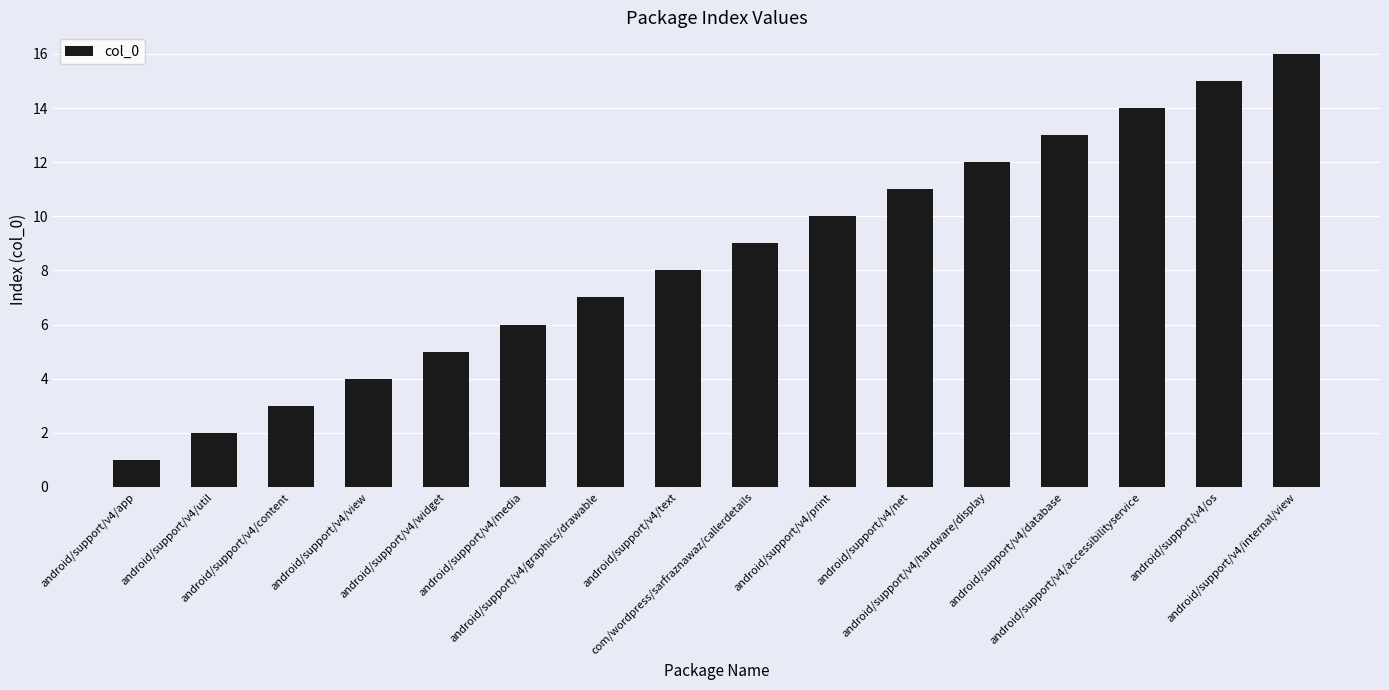

Which has a higher value, android/support/v4/database or android/support/v4/view?

android/support/v4/database